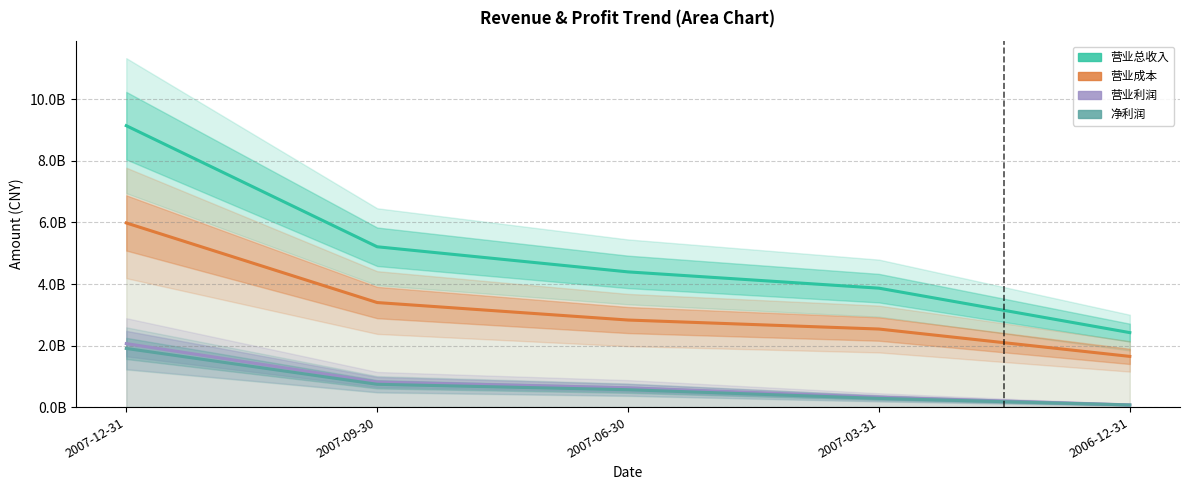

Read the 营业总收入 value at 2007-06-30.

4393630000